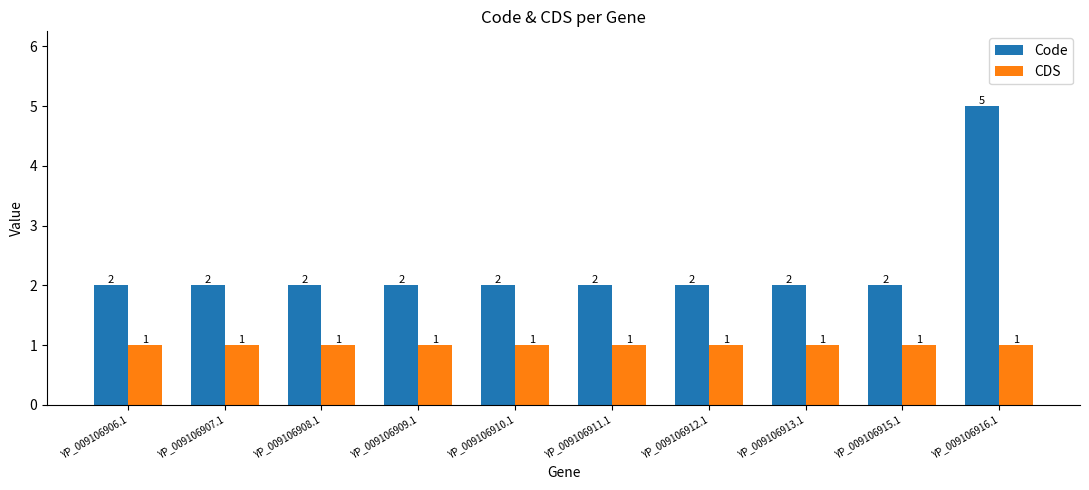

At which category does the chart reach its peak across all series?

YP_009106916.1